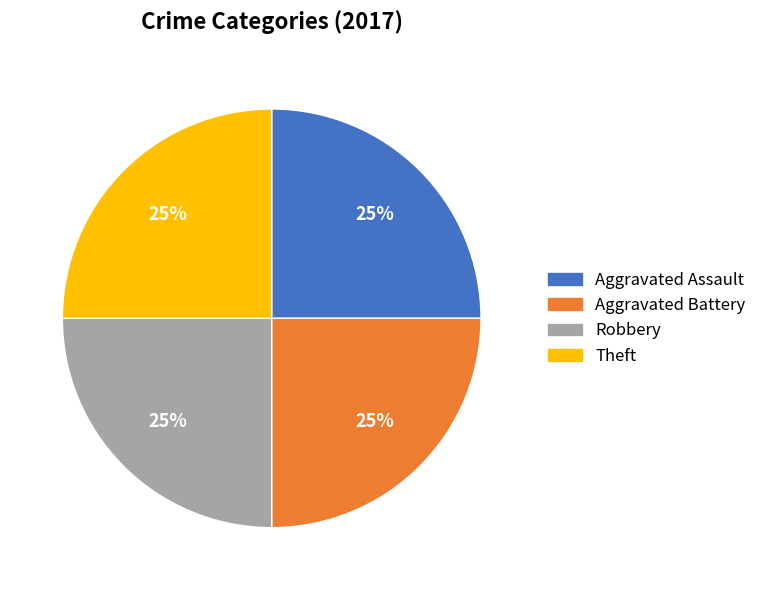

To the nearest percent, what is the difference between the largest and smallest slice percentages?

0%